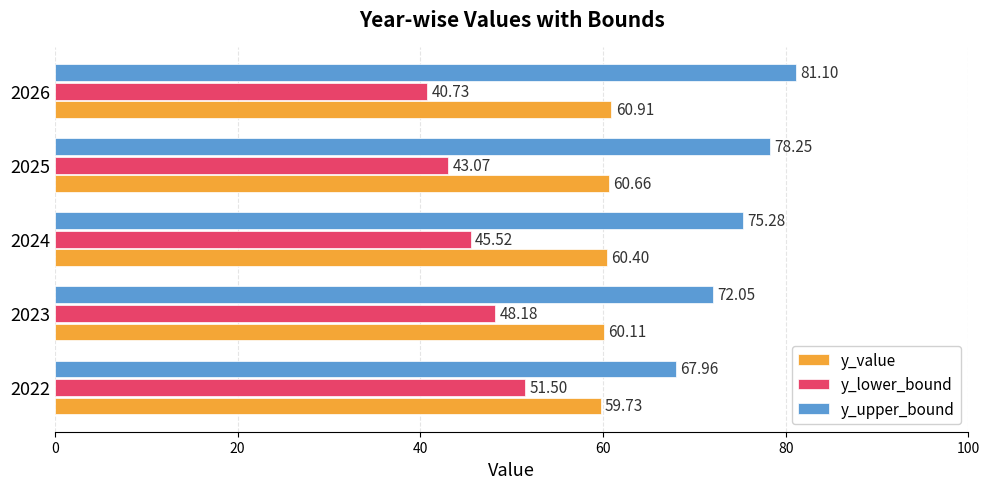

Rank the categories by y_upper_bound value from lowest to highest.

2022, 2023, 2024, 2025, 2026